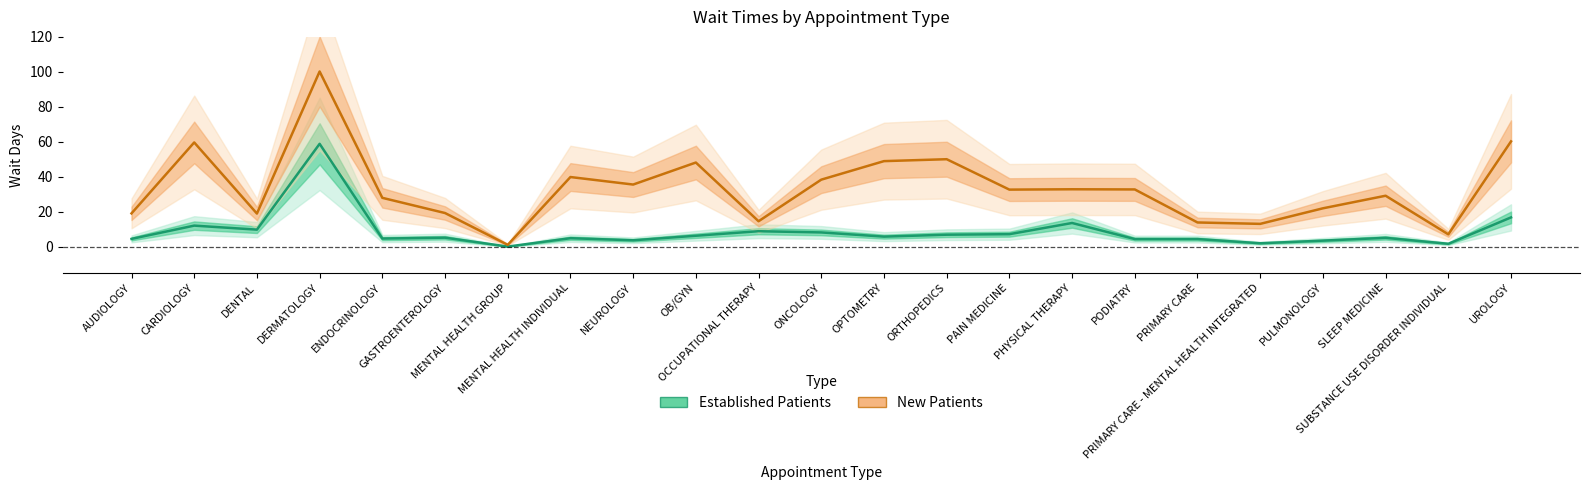

Count the number of categories in the chart.

23